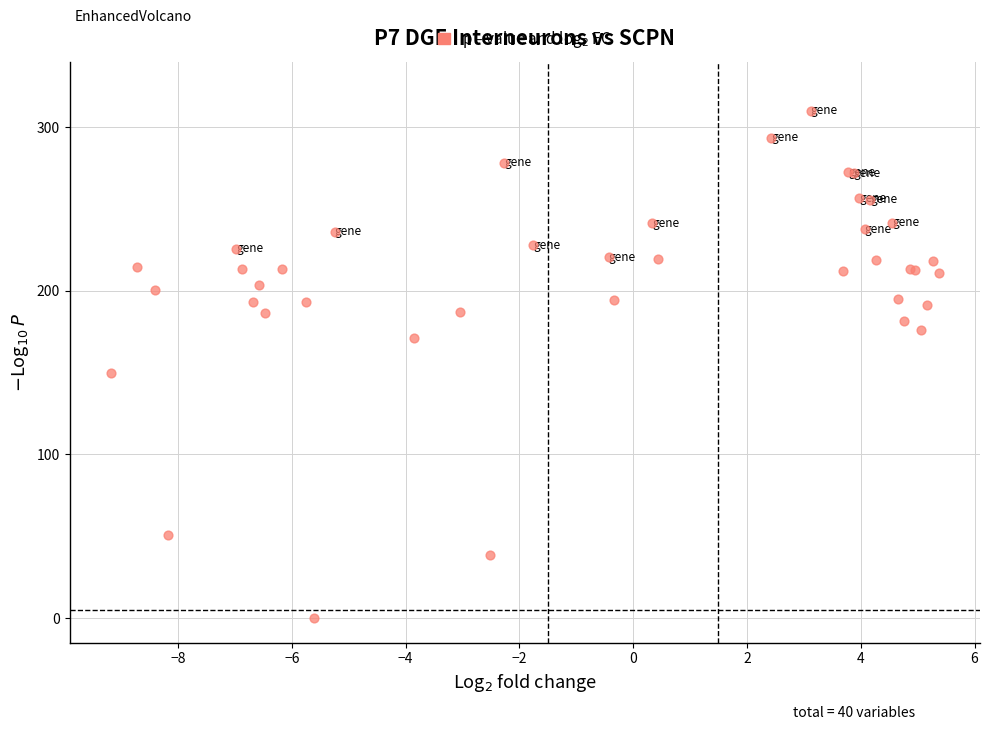

What Y value in the scatter plot is closest to 155?

149.8